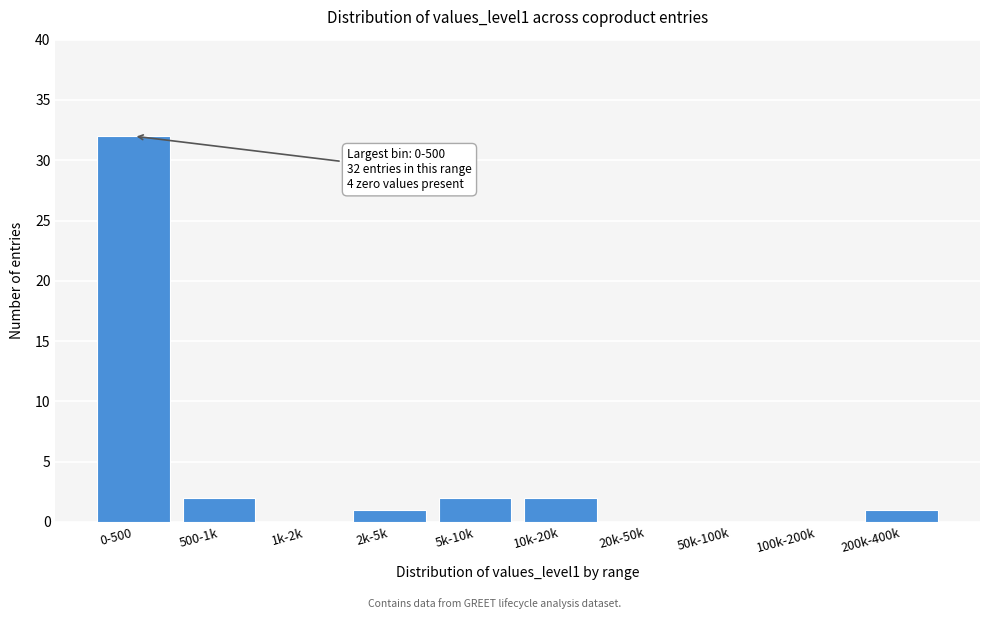

Reading right to left, list all the values displayed in this chart.

200k-400k=1	100k-200k=0	50k-100k=0	20k-50k=0	10k-20k=2	5k-10k=2	2k-5k=1	1k-2k=0	500-1k=2	0-500=32